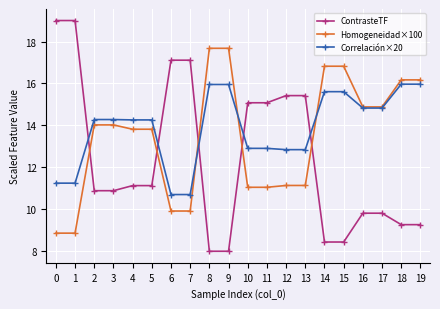

What is the difference between the highest and lowest values at 11?

4.0